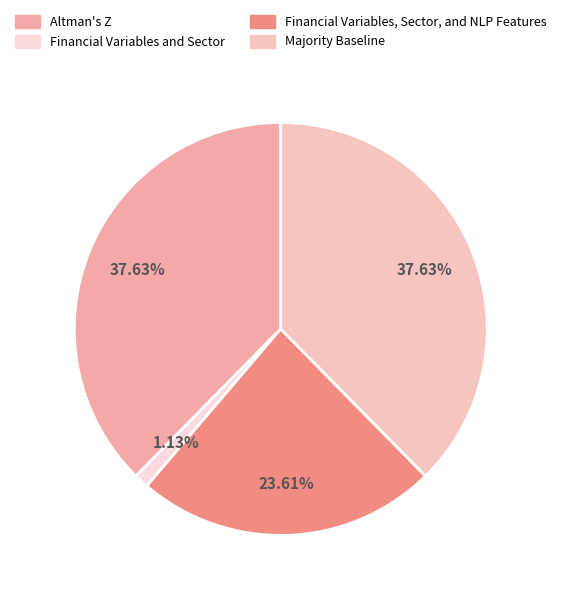

Does Altman's Z account for over 50% of the chart?

No